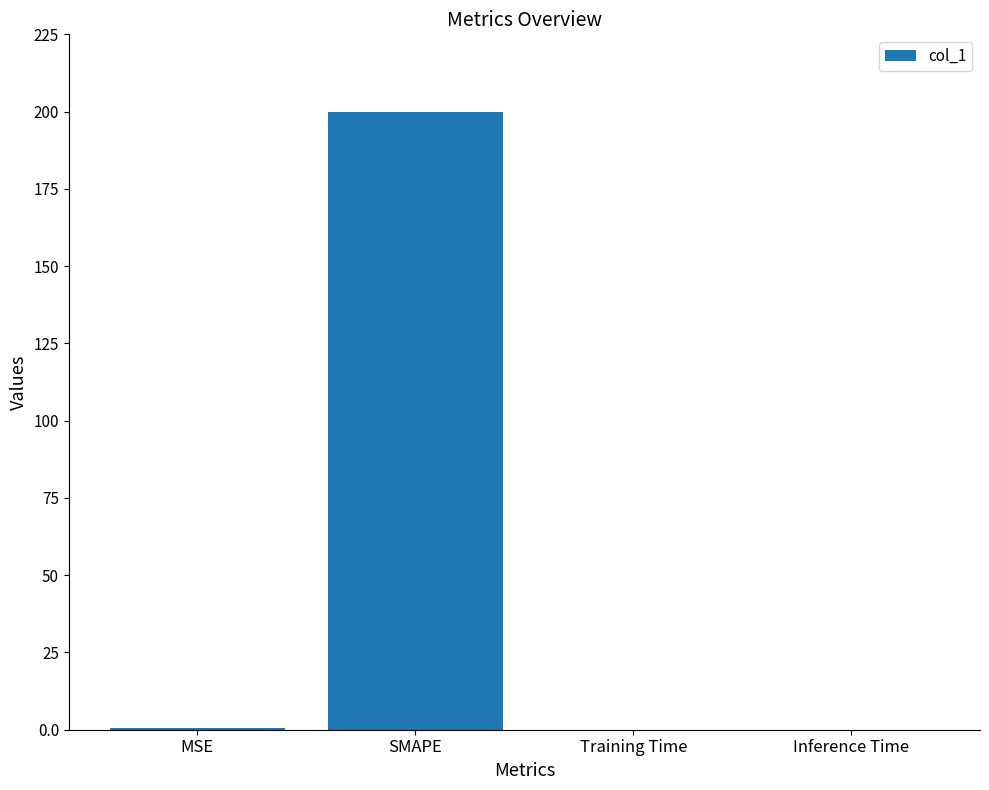

What is the maximum value shown in the chart?

200.0